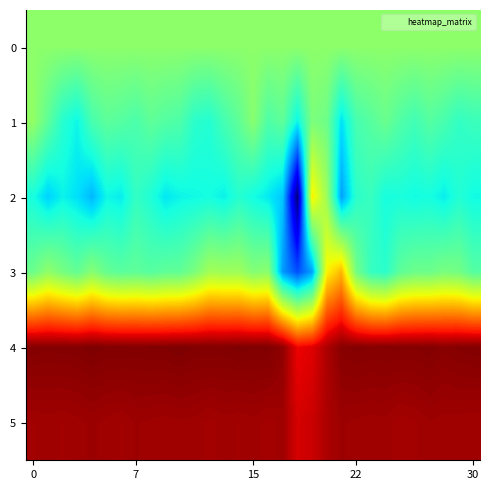

At which category does the chart reach its minimum across all series?

18